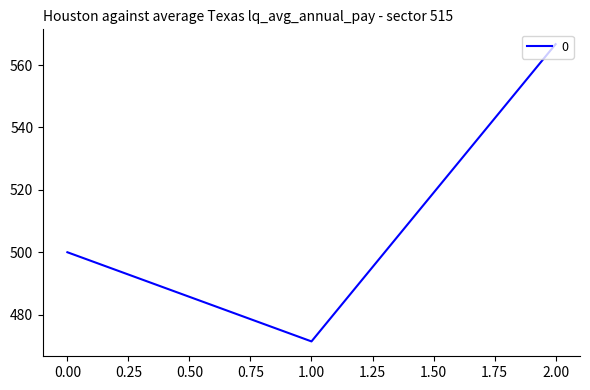

What is the ratio of the value at 2.00 to the value at 1.00?

1.2